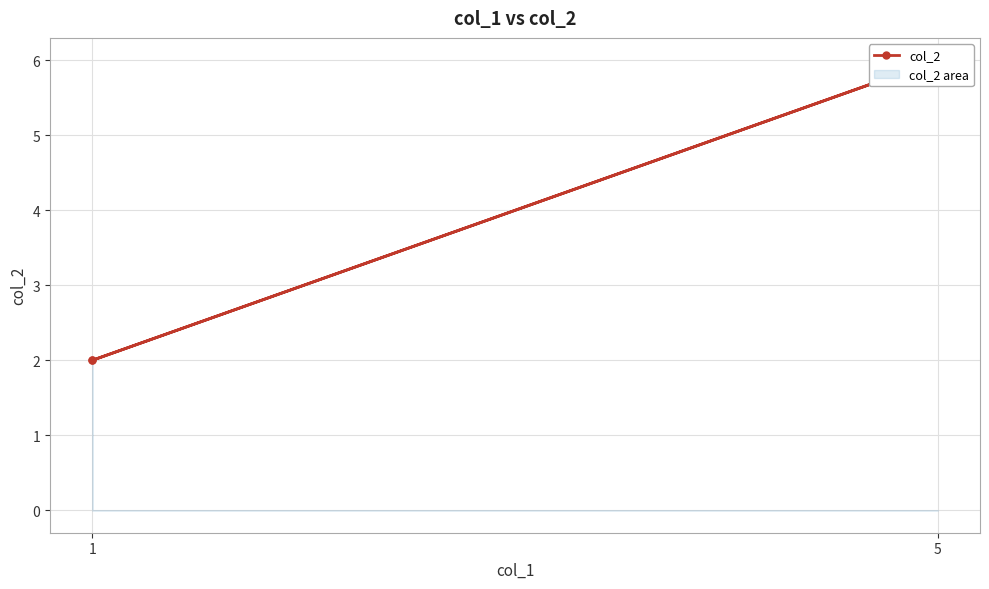

At which label is the value closest to 4?

1